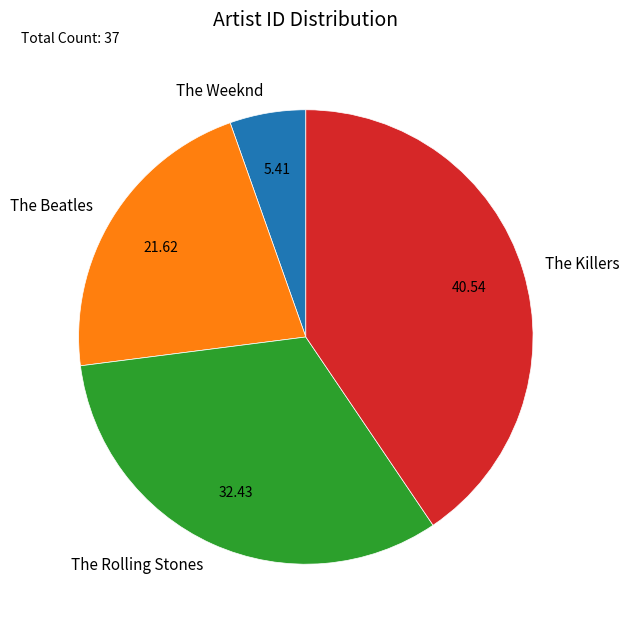

Is it true that The Rolling Stones is 25% of the pie?

False